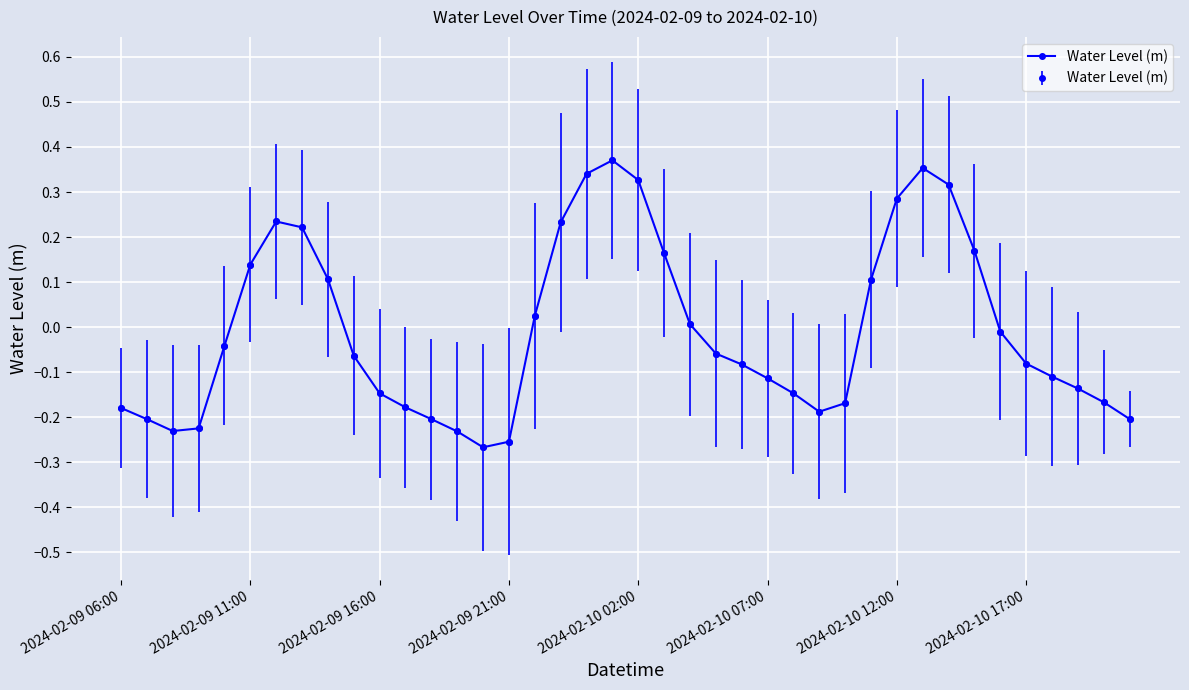

List the labels in order of value, smallest first.

14, 15, 13, 2024-02-09 16:00, 2024-02-09 21:00, 2024-02-09 11:00, 12, 39, 27, 2024-02-09 06:00, 11, 28, 38, 10, 26, 37, 25, 36, 24, 35, 9, 23, 2024-02-10 02:00, 34, 22, 16, 29, 8, 2024-02-10 07:00, 21, 33, 2024-02-10 17:00, 17, 2024-02-10 12:00, 30, 32, 20, 18, 31, 19